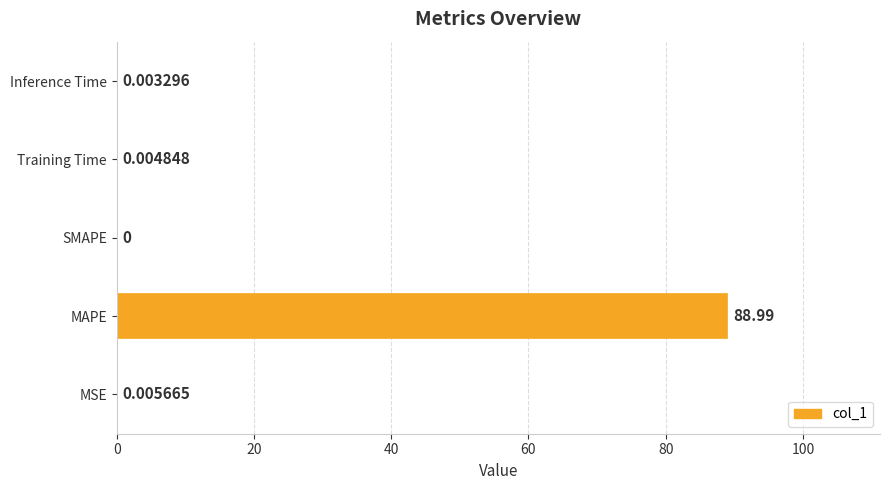

What is the change in value from MAPE to Inference Time?

-89.0